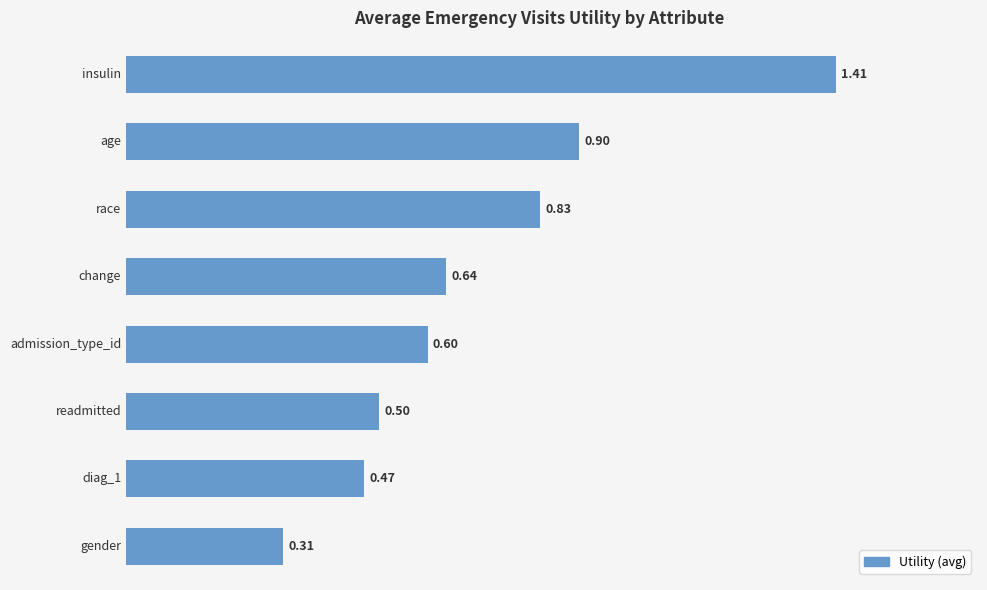

What is the sum of all values?

5.7